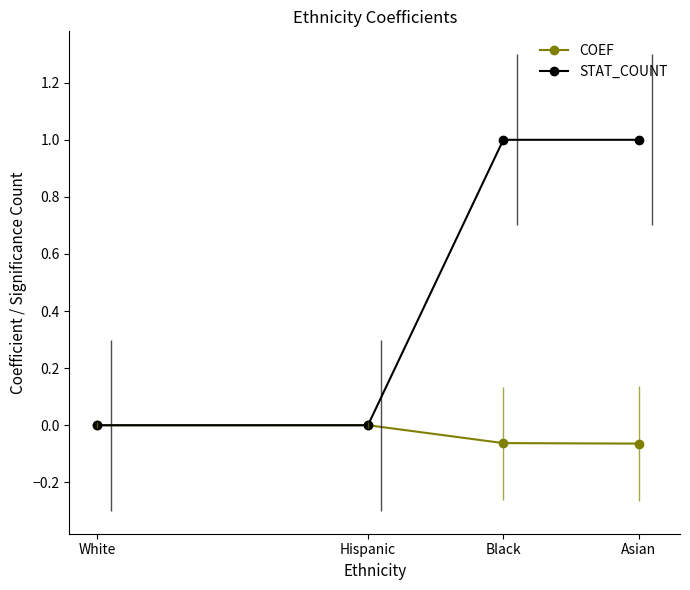

What are all the series names shown in the legend?

COEF, STAT_COUNT